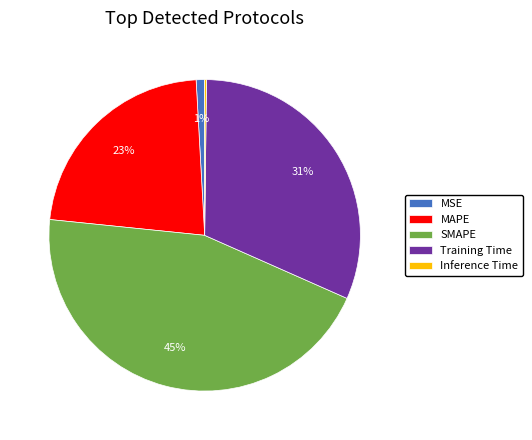

True or false: MSE accounts for 11% of the total.

False